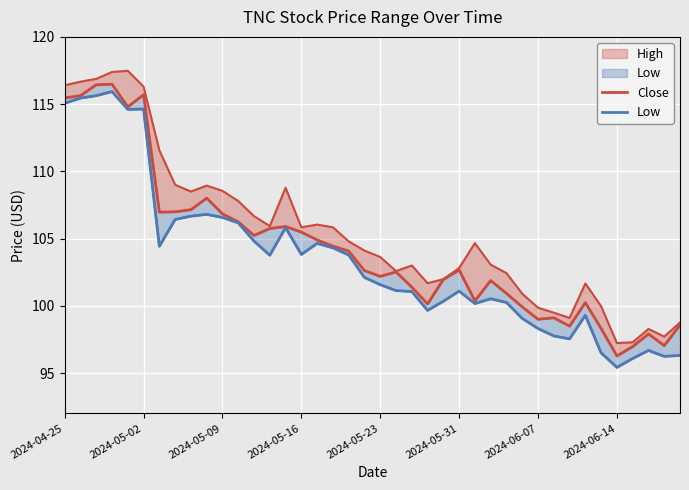

At which category does the chart reach its minimum across all series?

2024-06-14